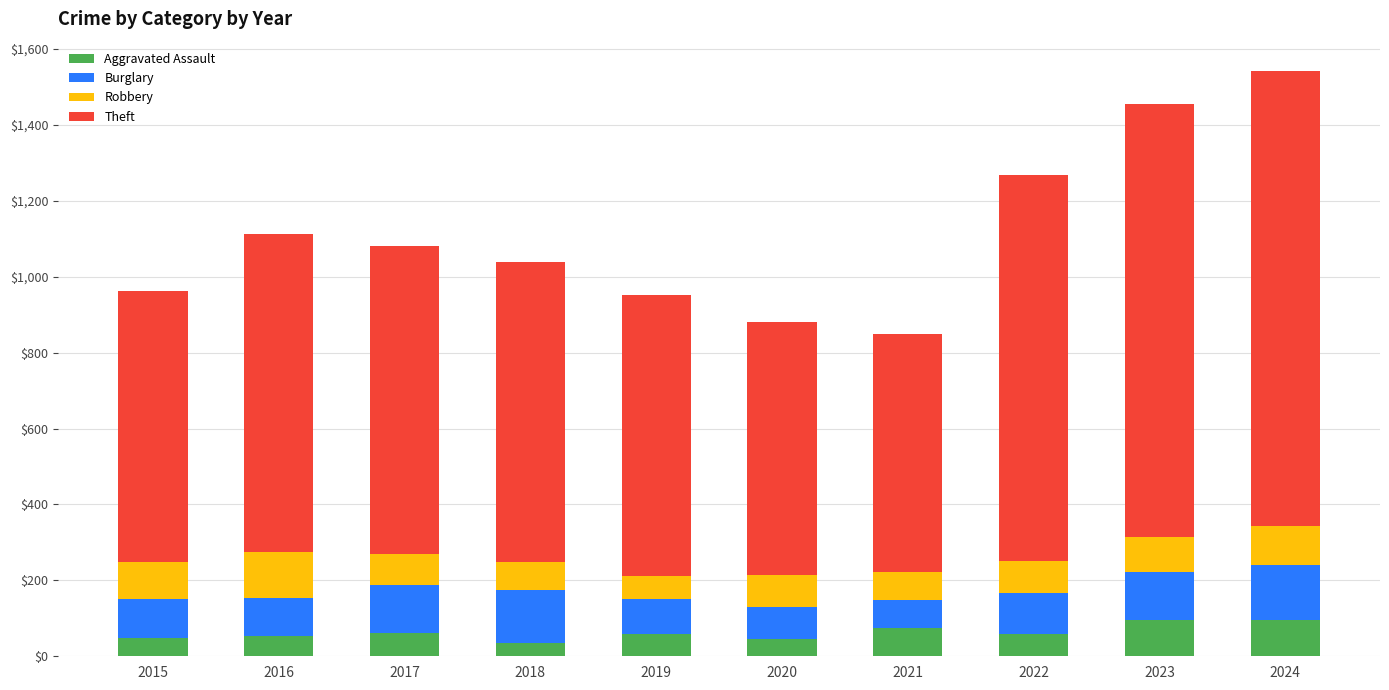

What is the lowest value of the Aggravated Assault series?

35